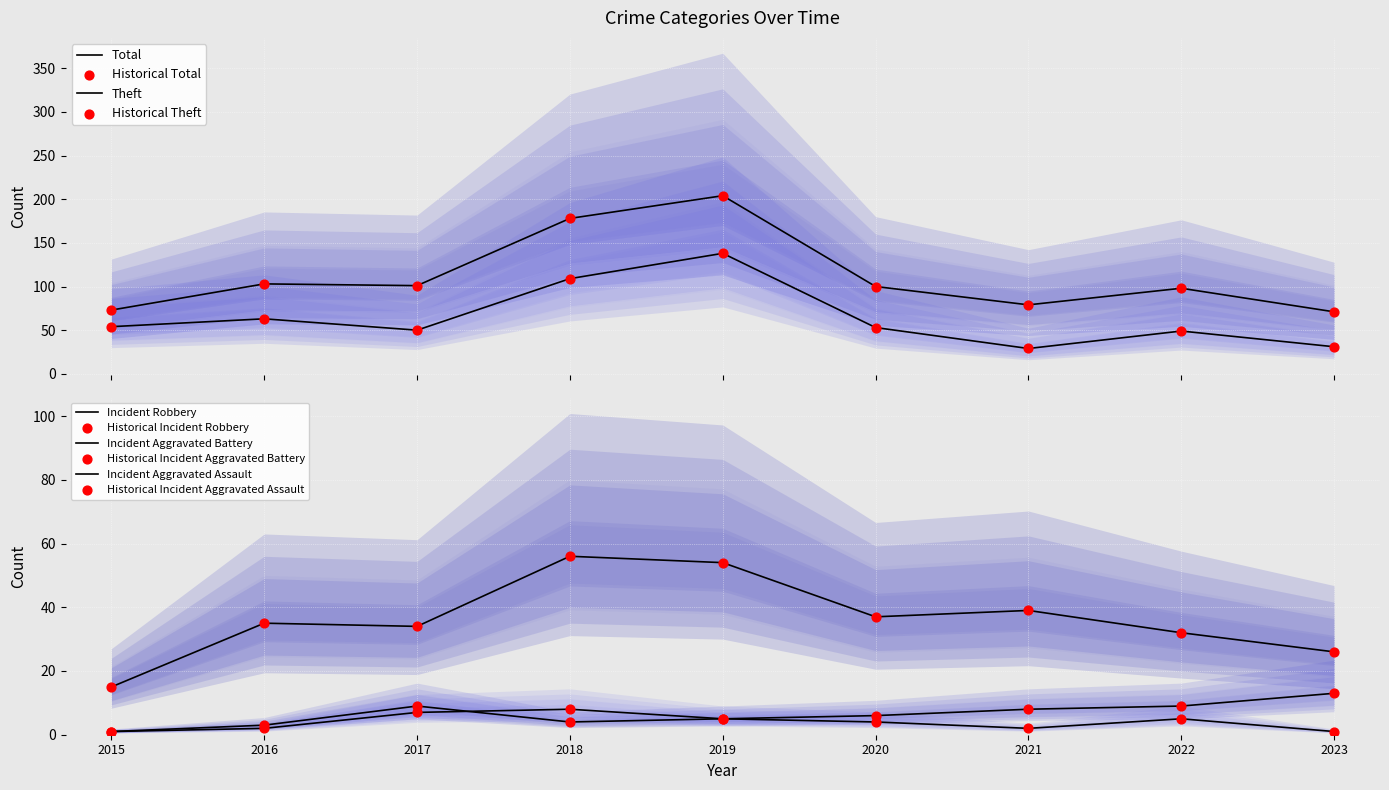

Which series reaches the minimum Y coordinate?

Aggravated Assault